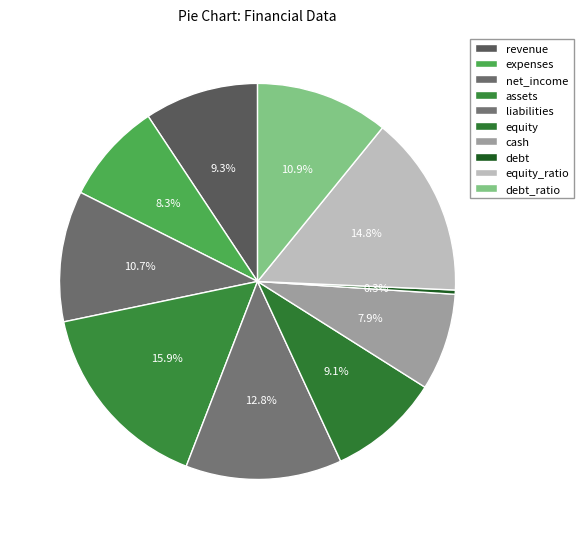

Between revenue and expenses, which is larger?

revenue